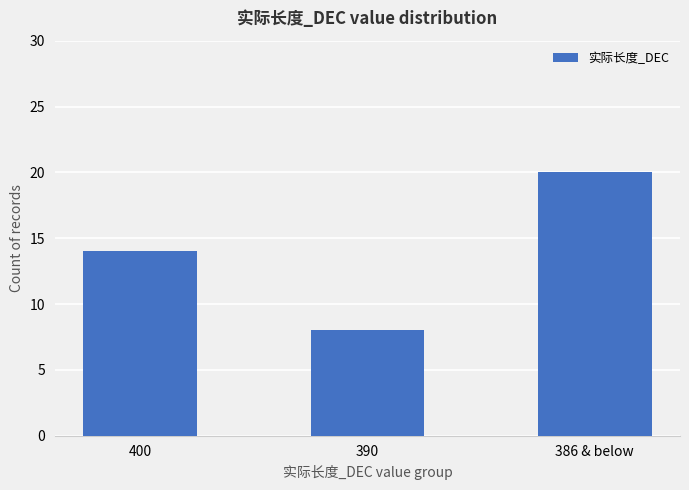

List the labels in order of value, smallest first.

390, 400, 386 & below